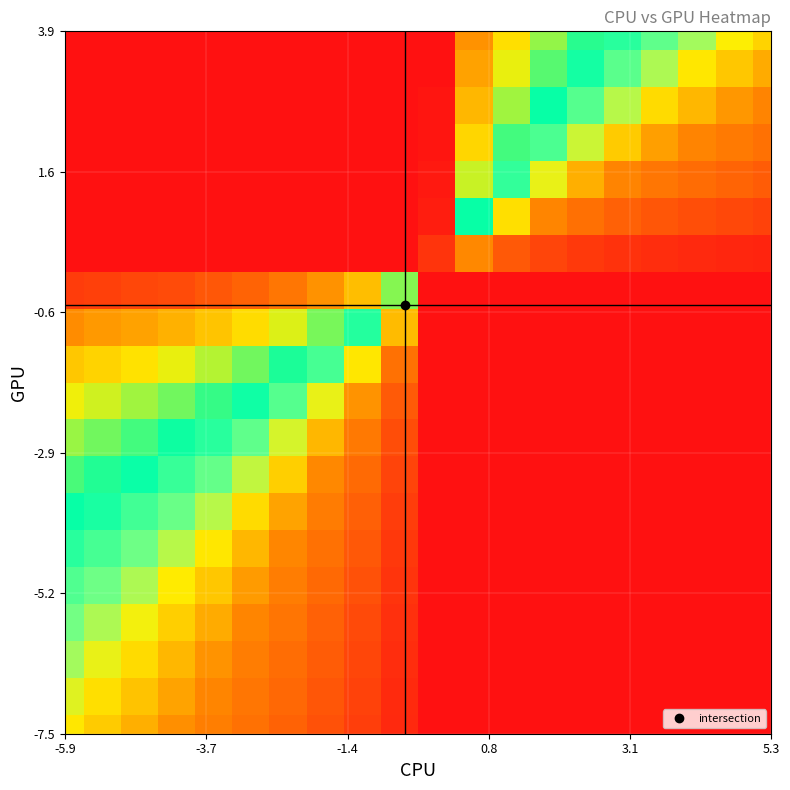

What is the minimum value shown in the chart?

-1.0